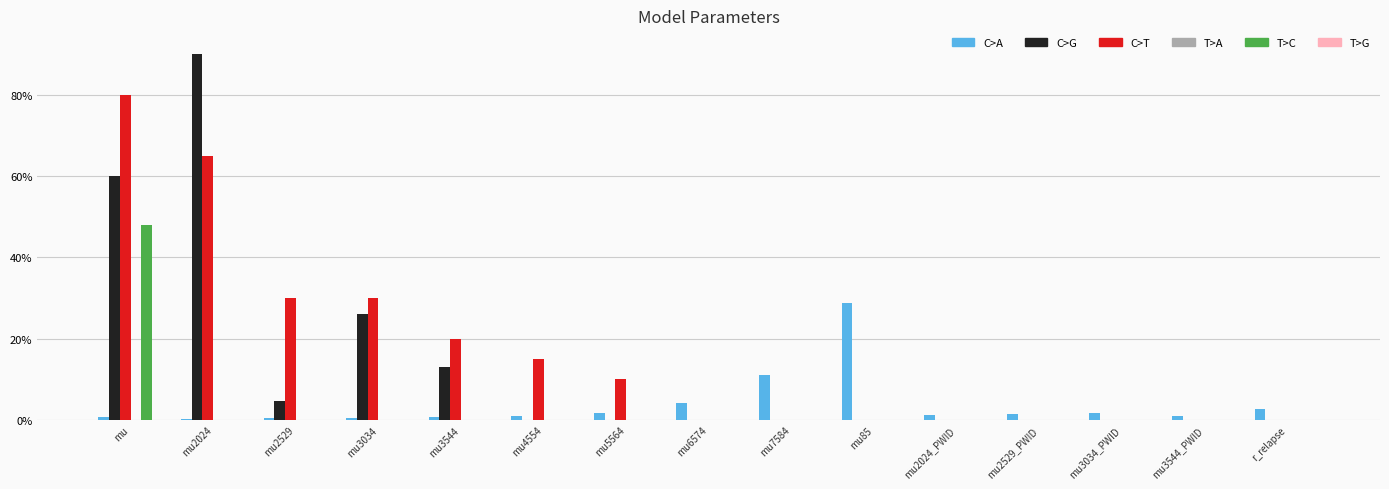

Reading left to right, extract all data points from this chart.

C>A: 0.0	0.0	0.0	0.0	0.0	0.0	0.0	0.0	0.1	0.3	0.0	0.0	0.0	0.0	0.0
C>G: 0.6	0.9	0.0	0.3	0.1	0.0	0.0	0.0	0.0	0.0	0.0	0.0	0.0	0.0	0.0
C>T: 0.8	0.7	0.3	0.3	0.2	0.1	0.1	0.0	0.0	0.0	0.0	0.0	0.0	0.0	0.0
T>A: 0.0	0.0	0.0	0.0	0.0	0.0	0.0	0.0	0.0	0.0	0.0	0.0	0.0	0.0	0.0
T>C: 0.5	0.0	0.0	0.0	0.0	0.0	0.0	0.0	0.0	0.0	0.0	0.0	0.0	0.0	0.0
T>G: 0.0	0.0	0.0	0.0	0.0	0.0	0.0	0.0	0.0	0.0	0.0	0.0	0.0	0.0	0.0